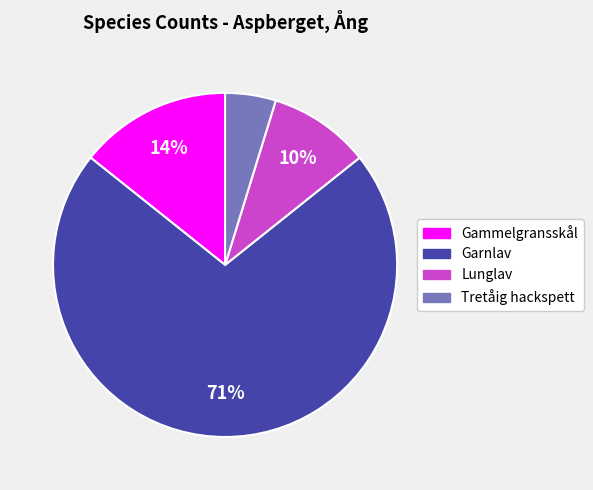

Is there a majority slice in this chart?

Yes